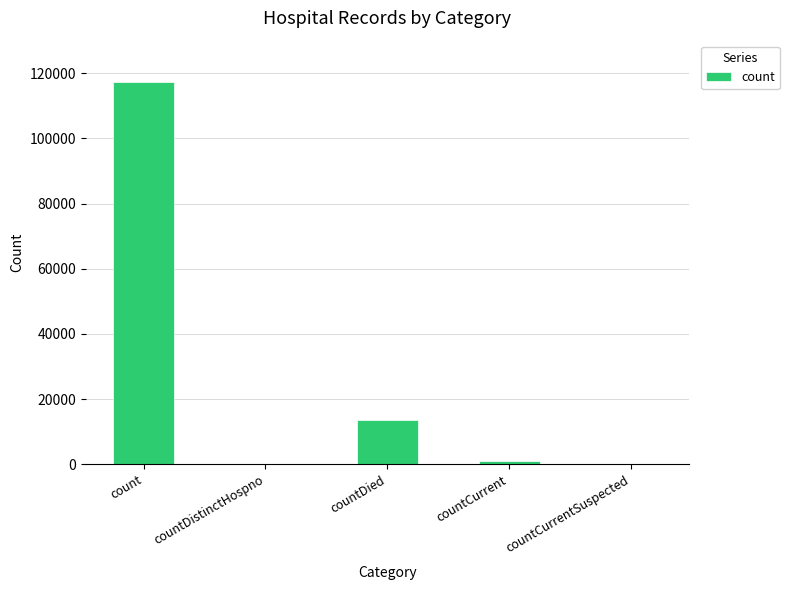

Are the bars grouped side by side (vs. stacked)?

No